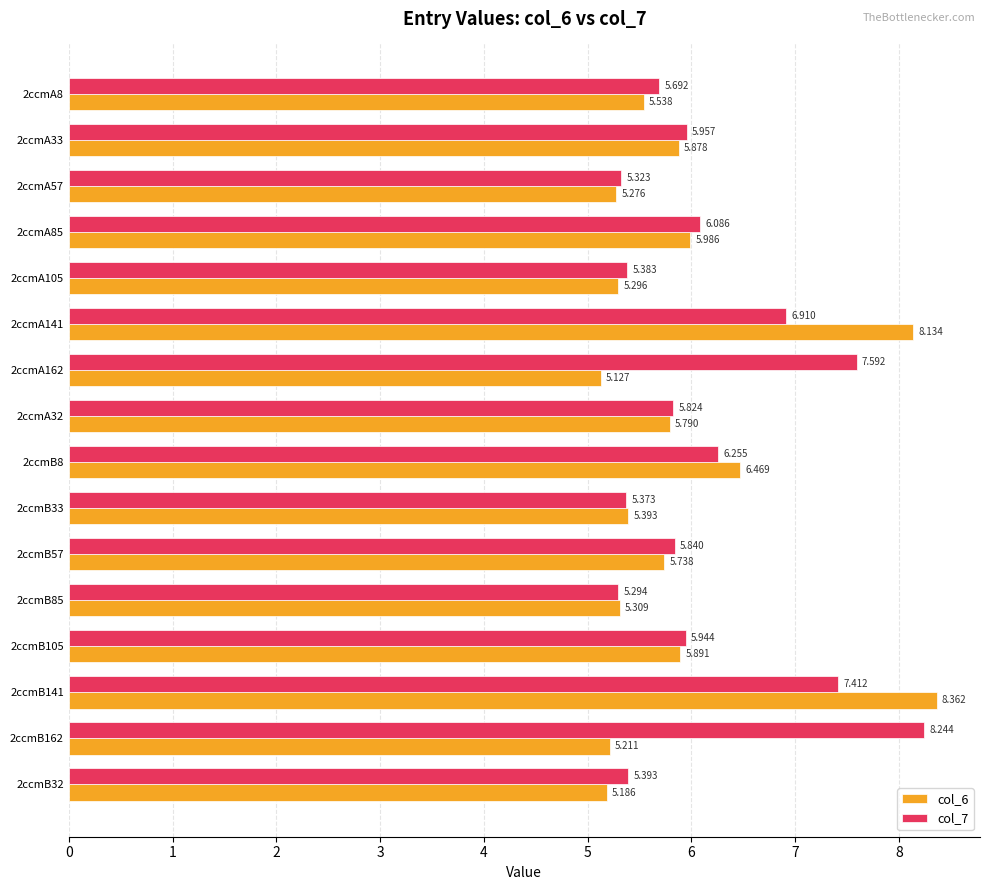

Is the value of col_6 at 2ccmA105 greater than the value of col_7 at 2ccmA57?

No